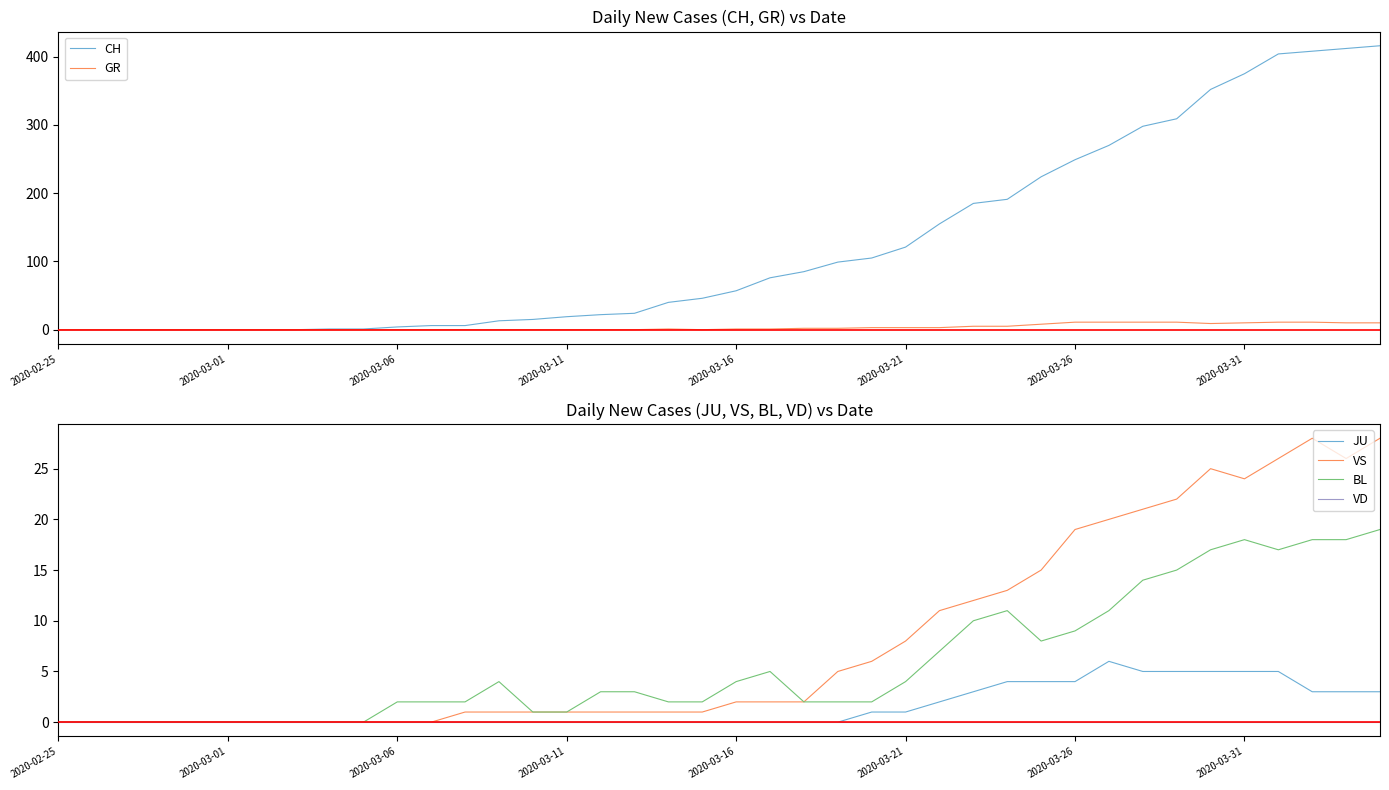

True or false: VS has a value of 19 at 2020-03-26.

True